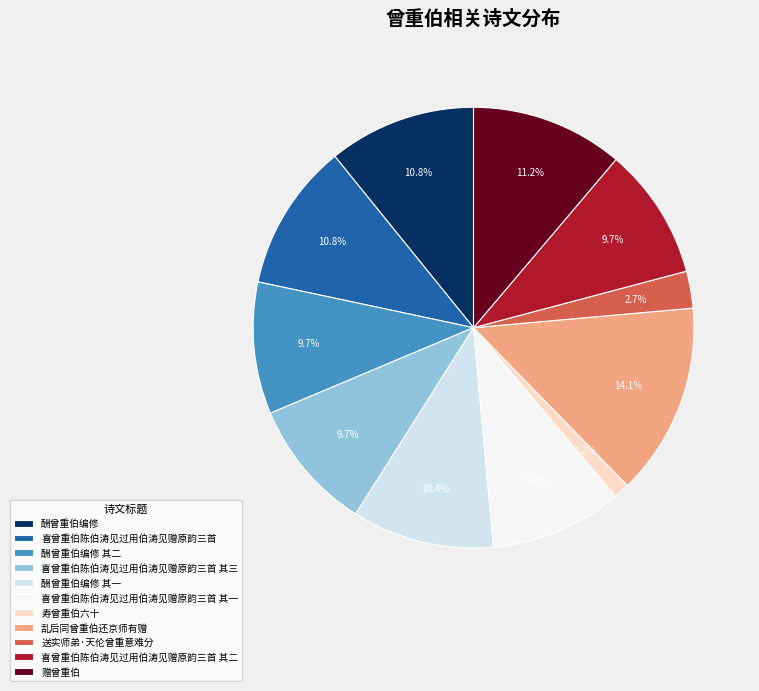

To the nearest percent, what portion does 喜曾重伯陈伯涛见过用伯涛见赠原韵三首 represent?

11%